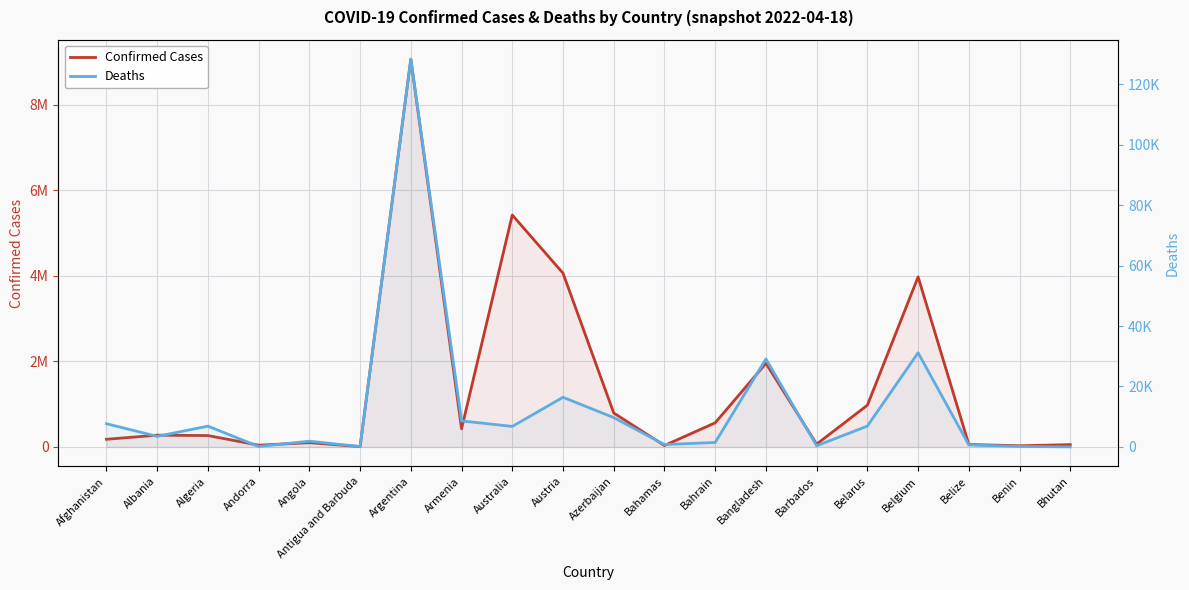

Rank the categories by Deaths value from highest to lowest.

Argentina, Belgium, Bangladesh, Austria, Azerbaijan, Armenia, Afghanistan, Belarus, Algeria, Australia, Albania, Angola, Bahrain, Bahamas, Belize, Barbados, Benin, Andorra, Antigua and Barbuda, Bhutan